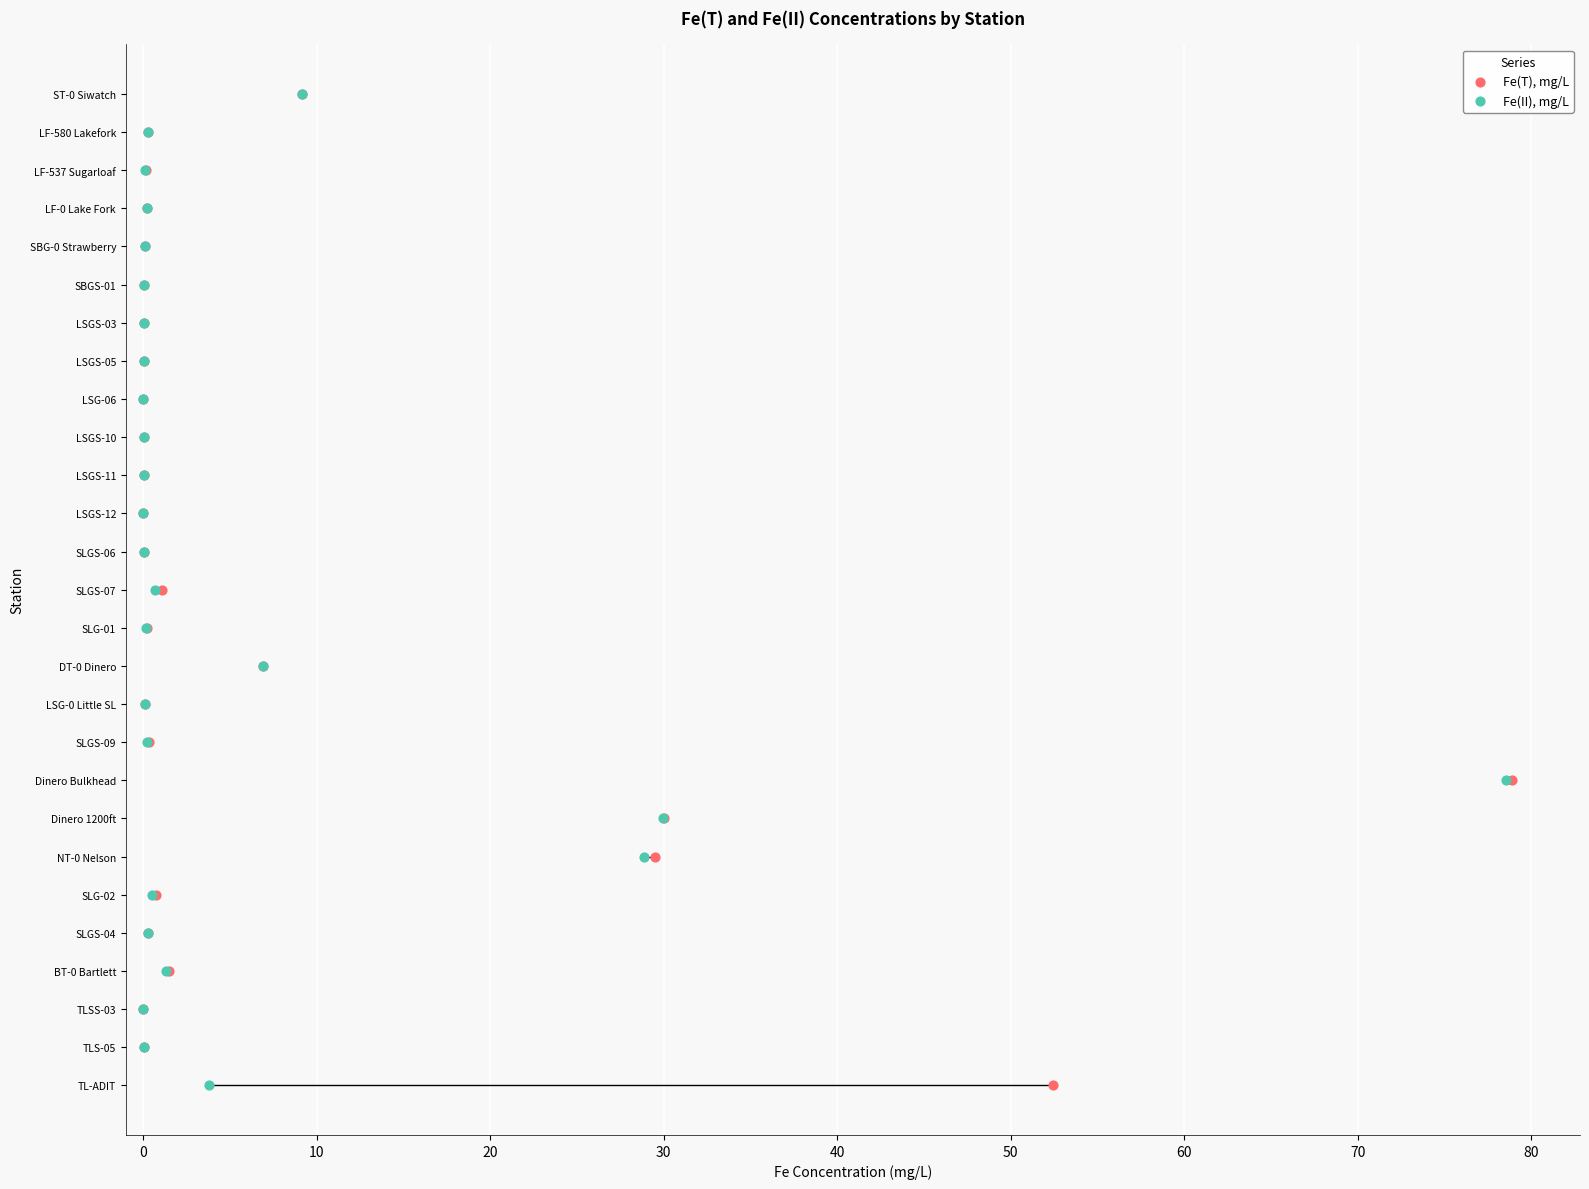

What are all the series names shown in the legend?

Fe(T), mg/L, Fe(II), mg/L